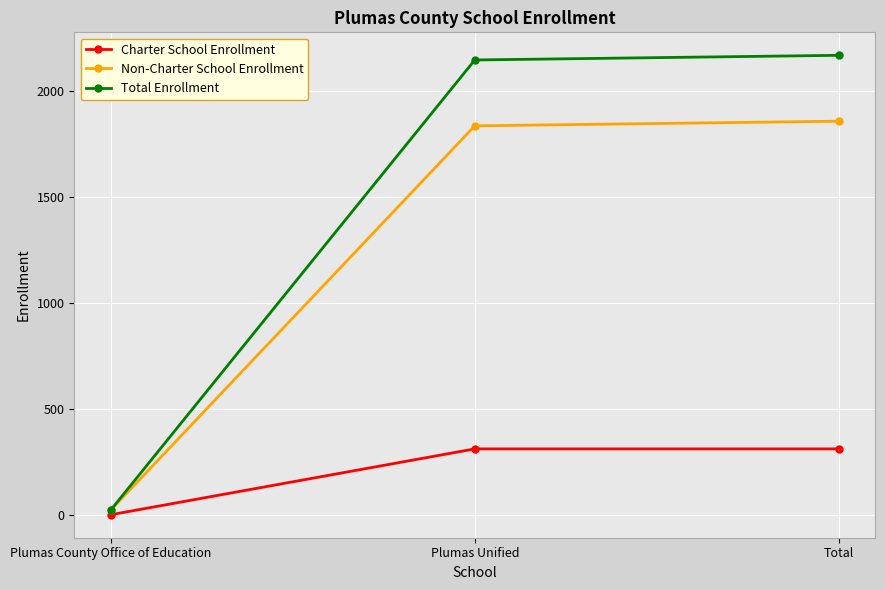

Count the number of data series in this chart.

3